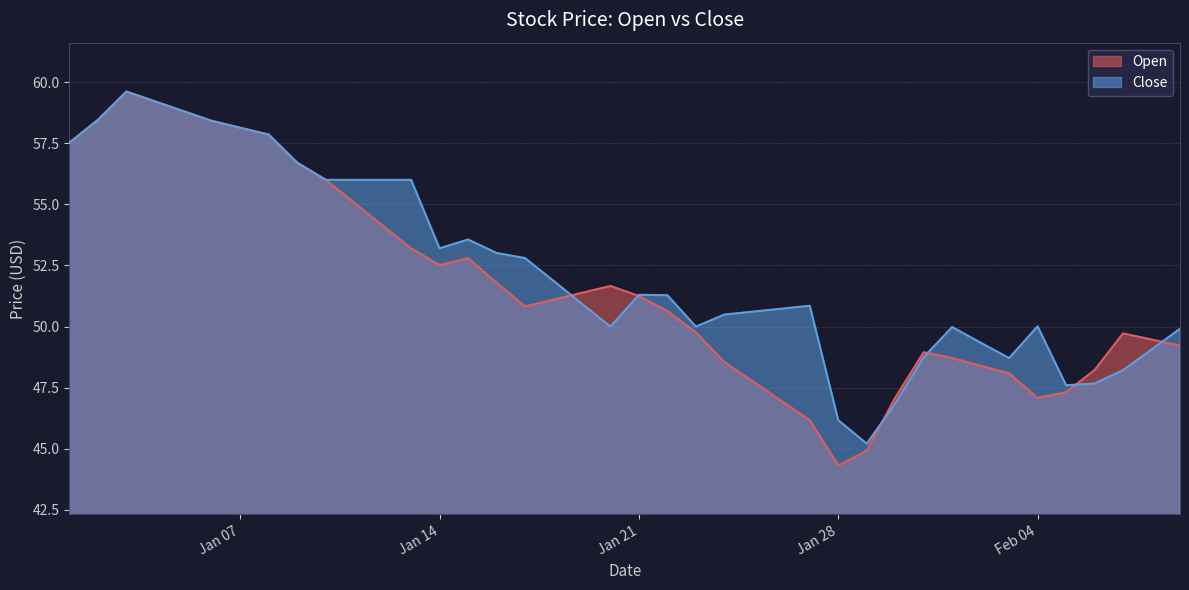

How many lines are shown in the chart?

2